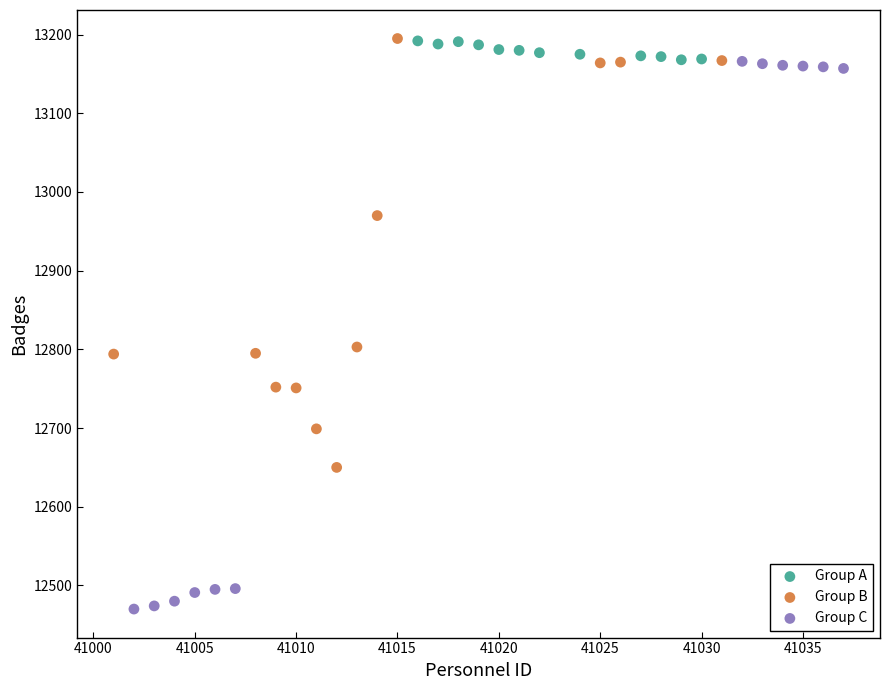

What are all the series names shown in the legend?

Group A, Group B, Group C